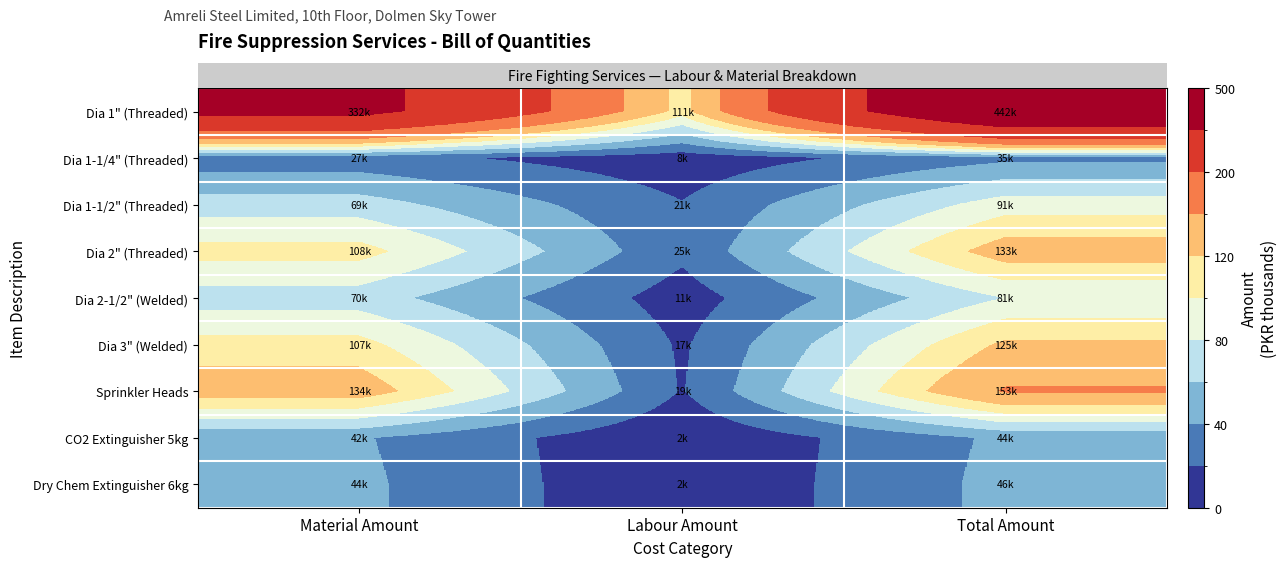

At which category is the sum across all series the highest?

Total Amount